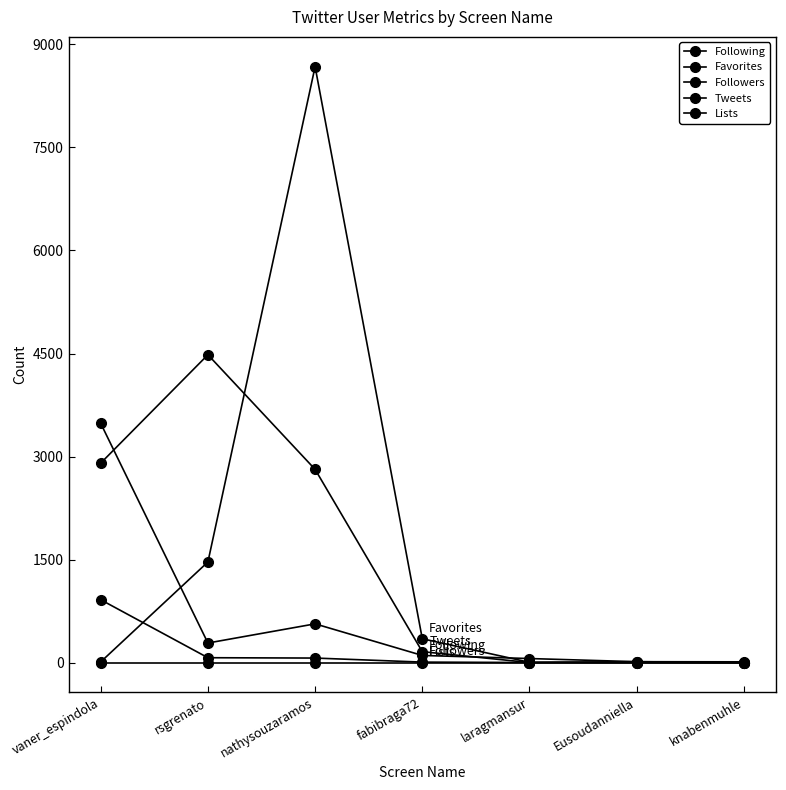

Reading right to left, transcribe all the data shown in this chart.

Following: 11	13	59	104	564	285	3483
Favorites: 0	13	4	347	8676	1465	10
Followers: 0	1	1	7	66	71	915
Tweets: 0	0	1	159	2813	4482	2904
Lists: 0	0	0	0	0	0	0